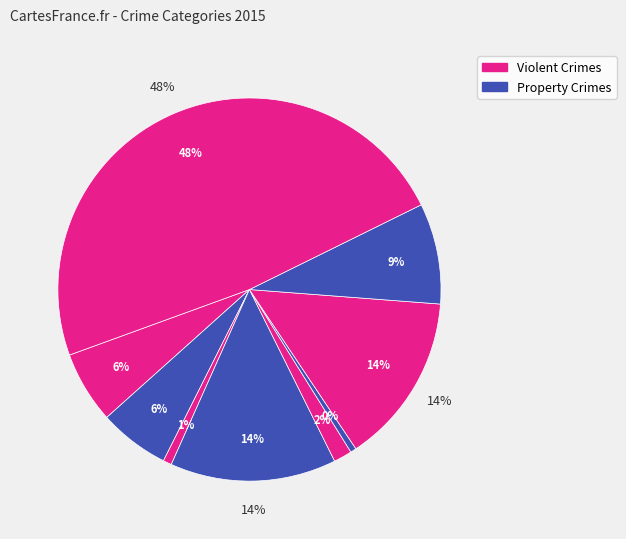

To the nearest percent, what is the combined percentage of Robbery and Criminal Sexual Assault?

10%